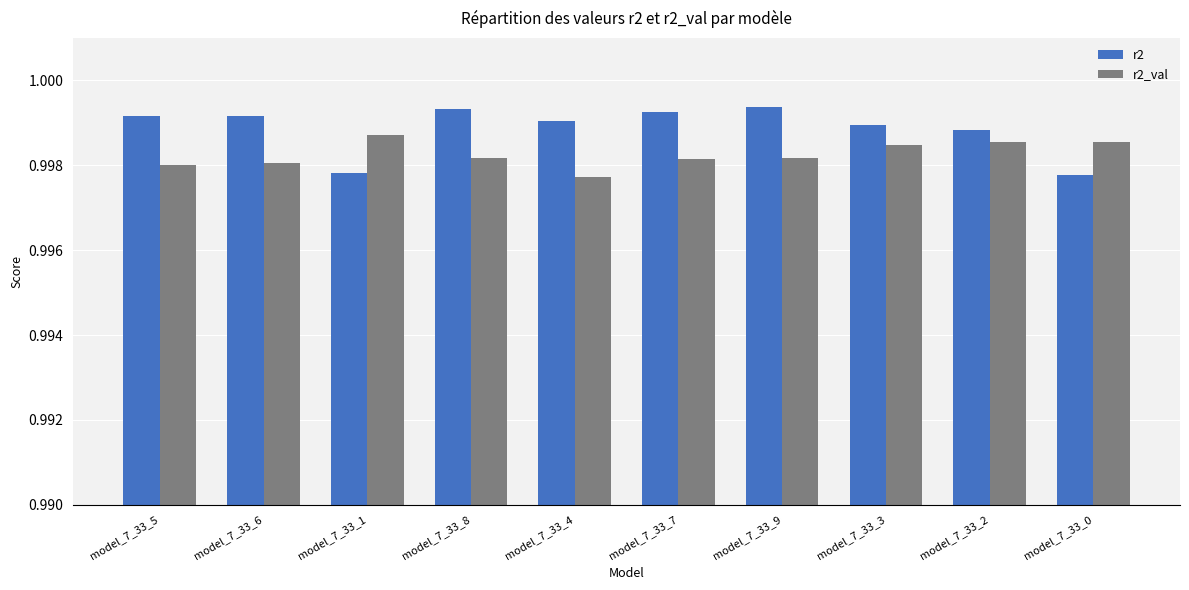

True or false: r2 has a value of 1.6 at model_7_33_7.

False